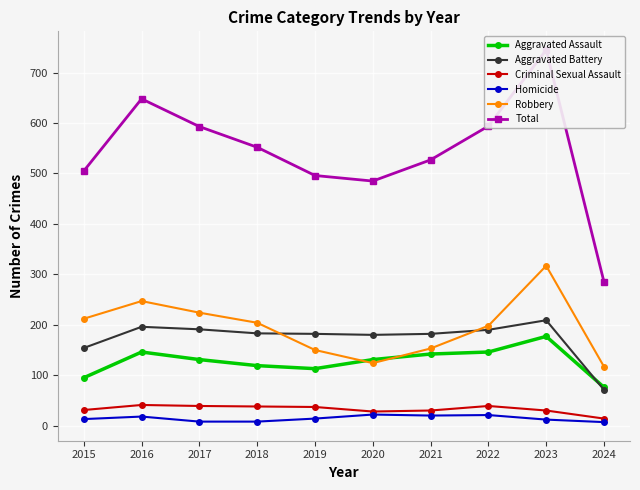

At which category does the chart reach its peak across all series?

2023